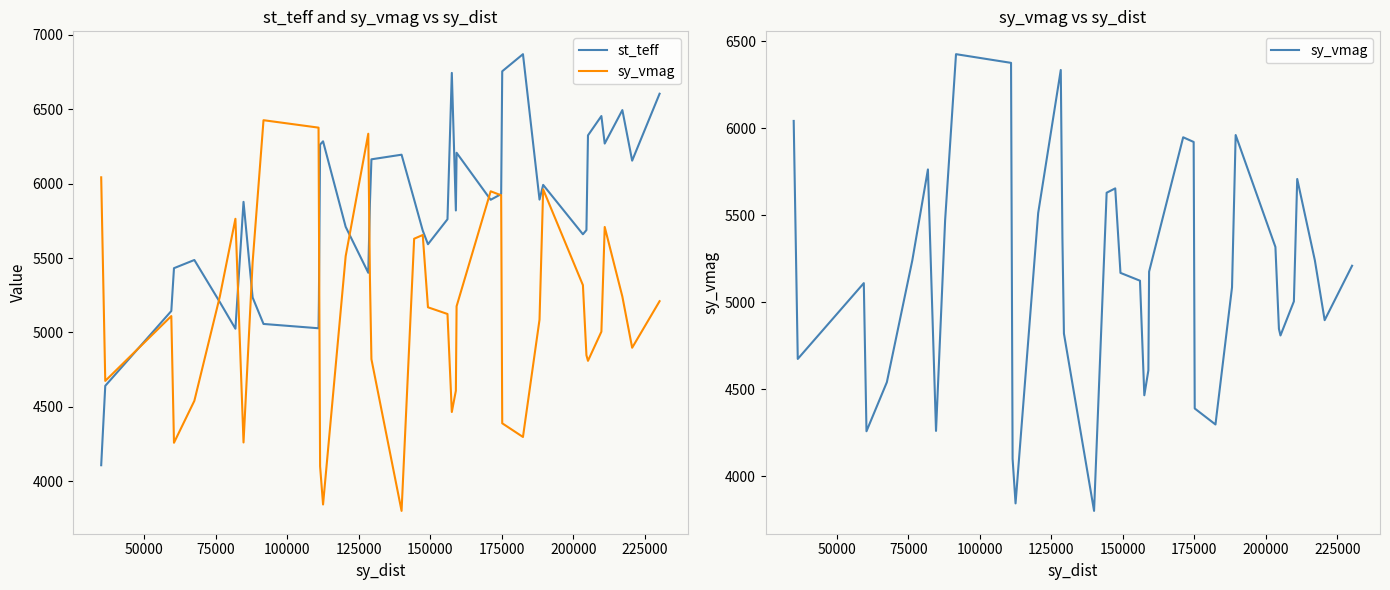

What is the difference between the maximum and minimum values in the st_teff series?

2764